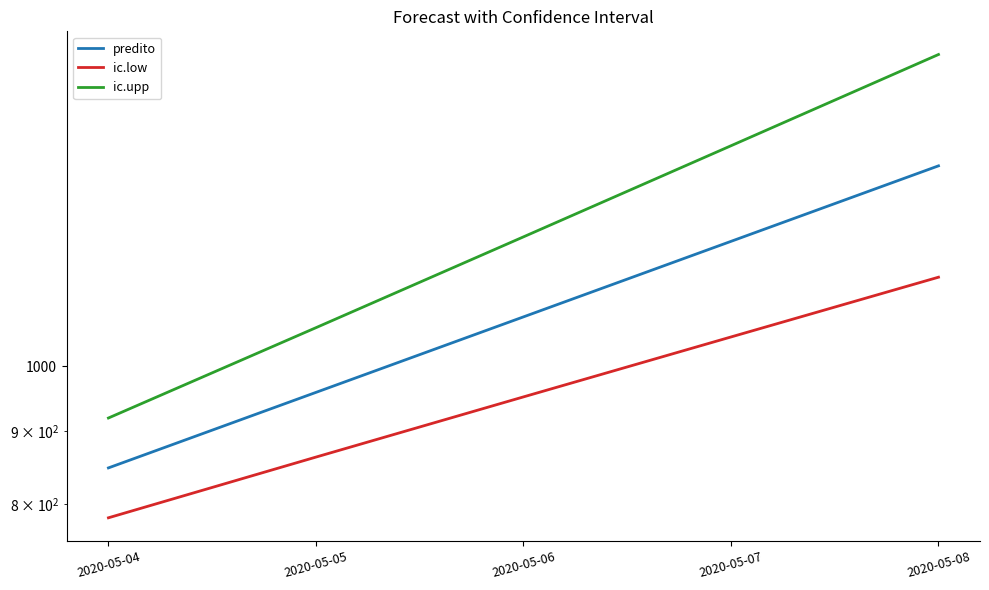

Is the value of ic.upp at 2020-05-06 greater than the value of ic.low at 2020-05-08?

Yes